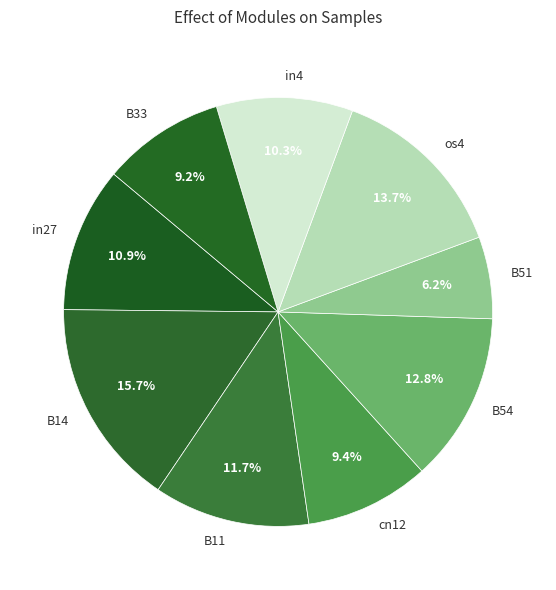

Which slice is the largest?

B14